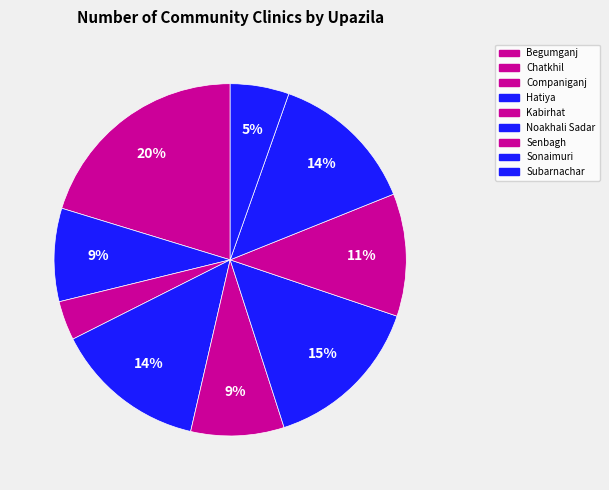

Do Hatiya and Noakhali Sadar together represent more than half of the pie?

No